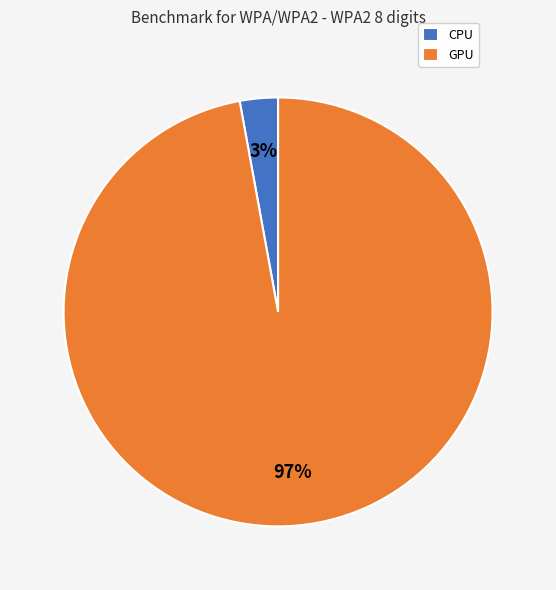

Rank the categories by value from highest to lowest.

GPU, CPU